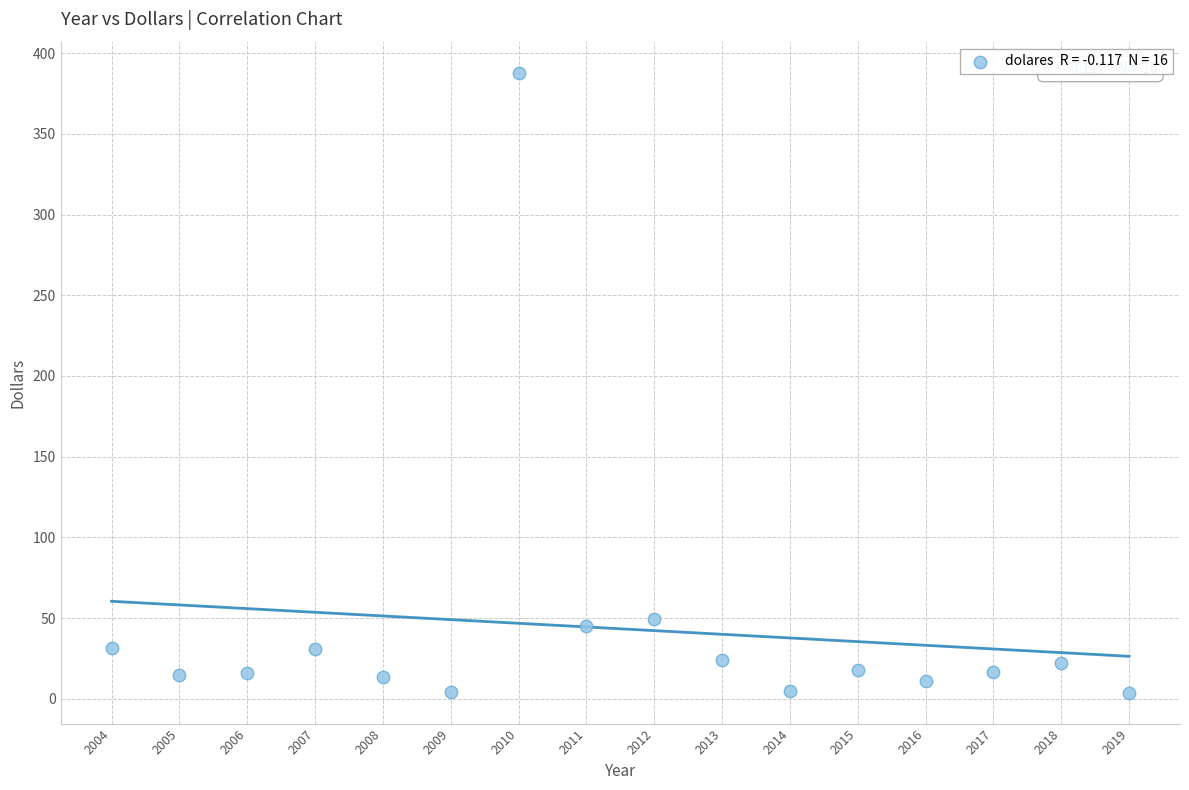

What is the range of X values (max minus min)?

15.0